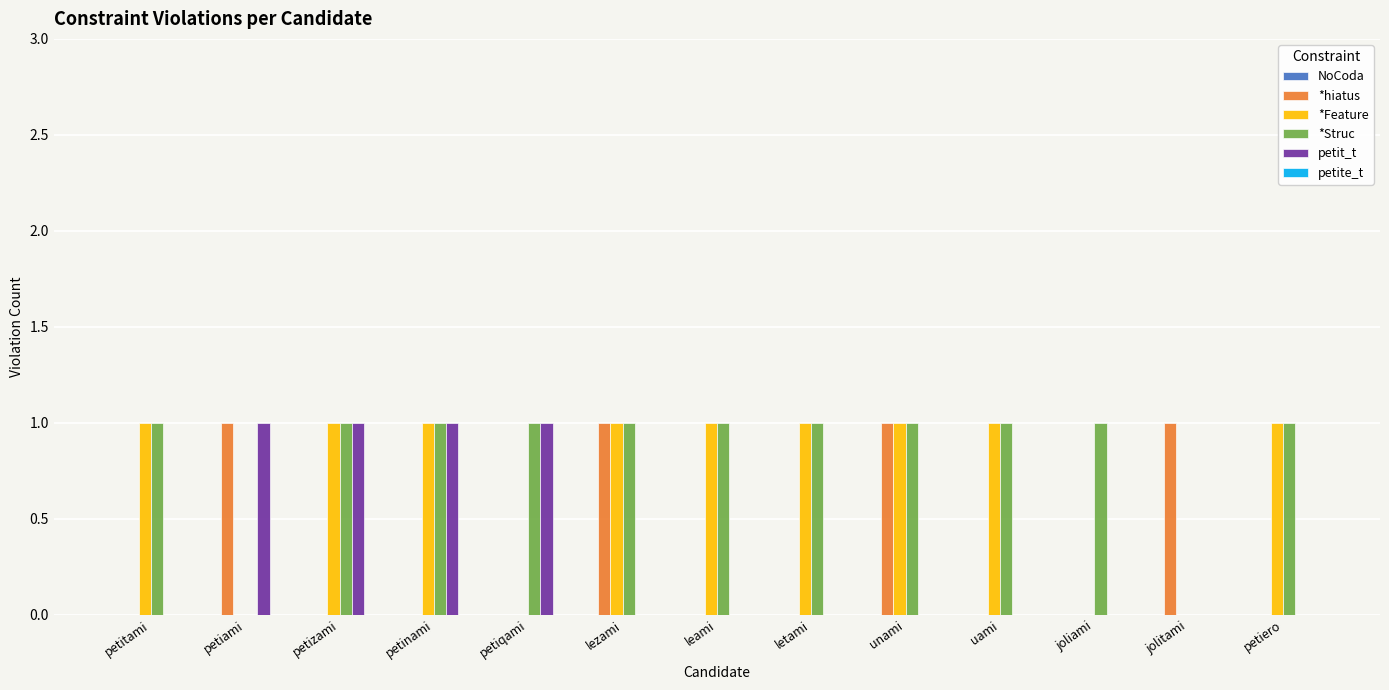

What is the total value across all series at petiqami?

2